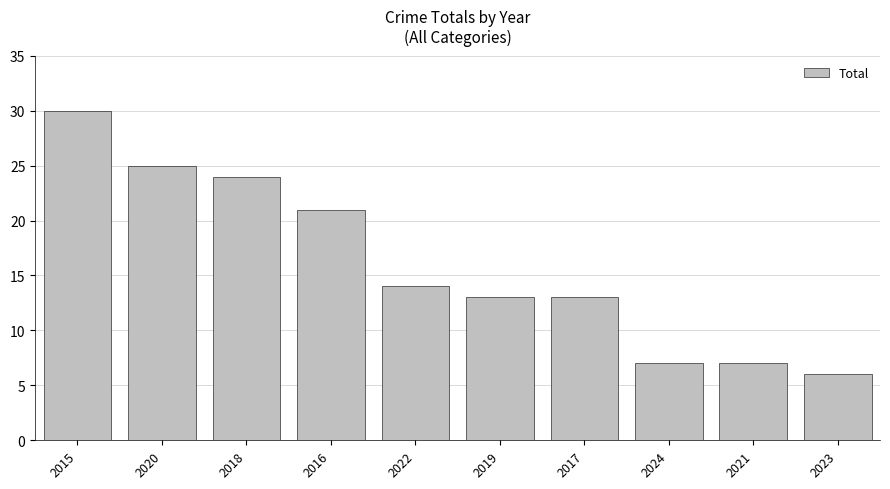

Reading left to right, transcribe all the data shown in this chart.

30	25	24	21	14	13	13	7	7	6